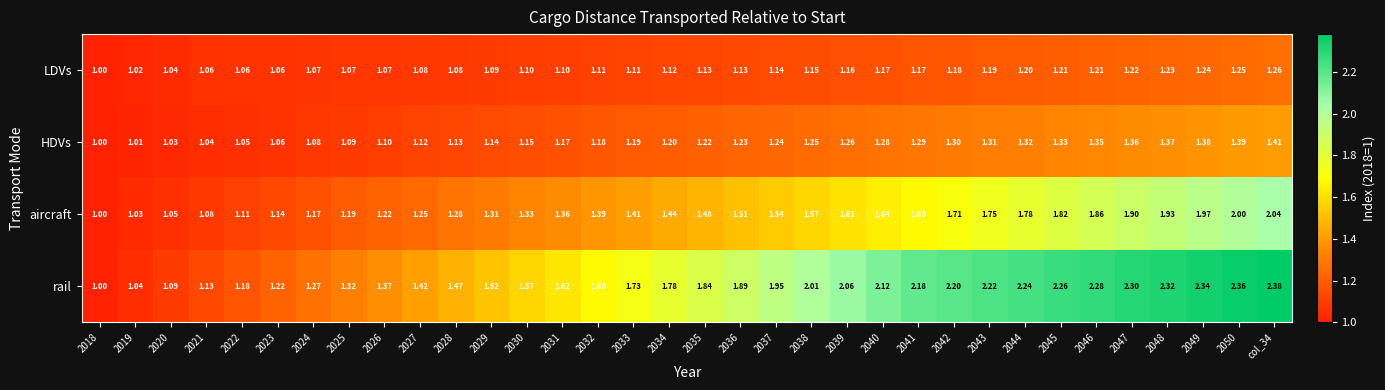

How many series are shown in this chart?

4